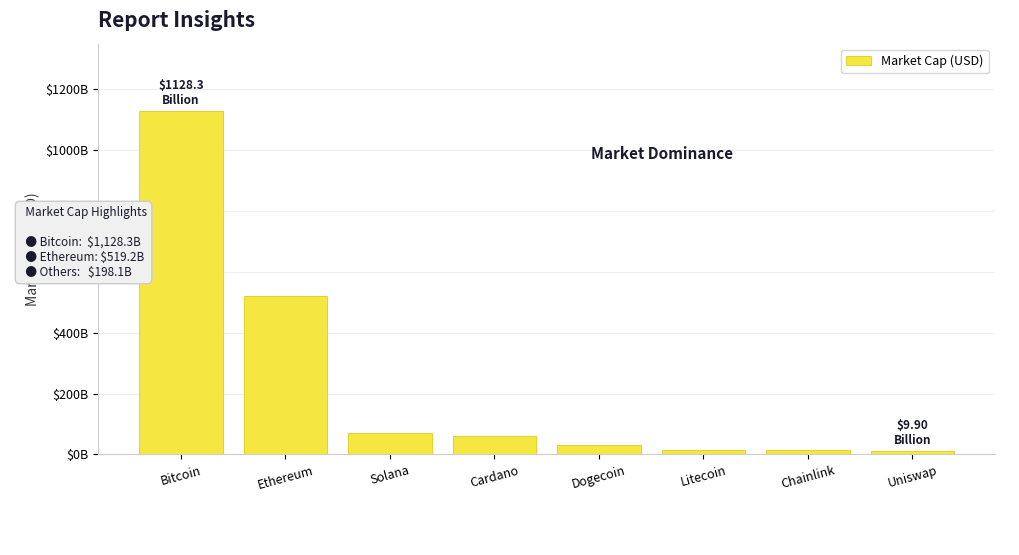

What position from the left is Cardano?

4